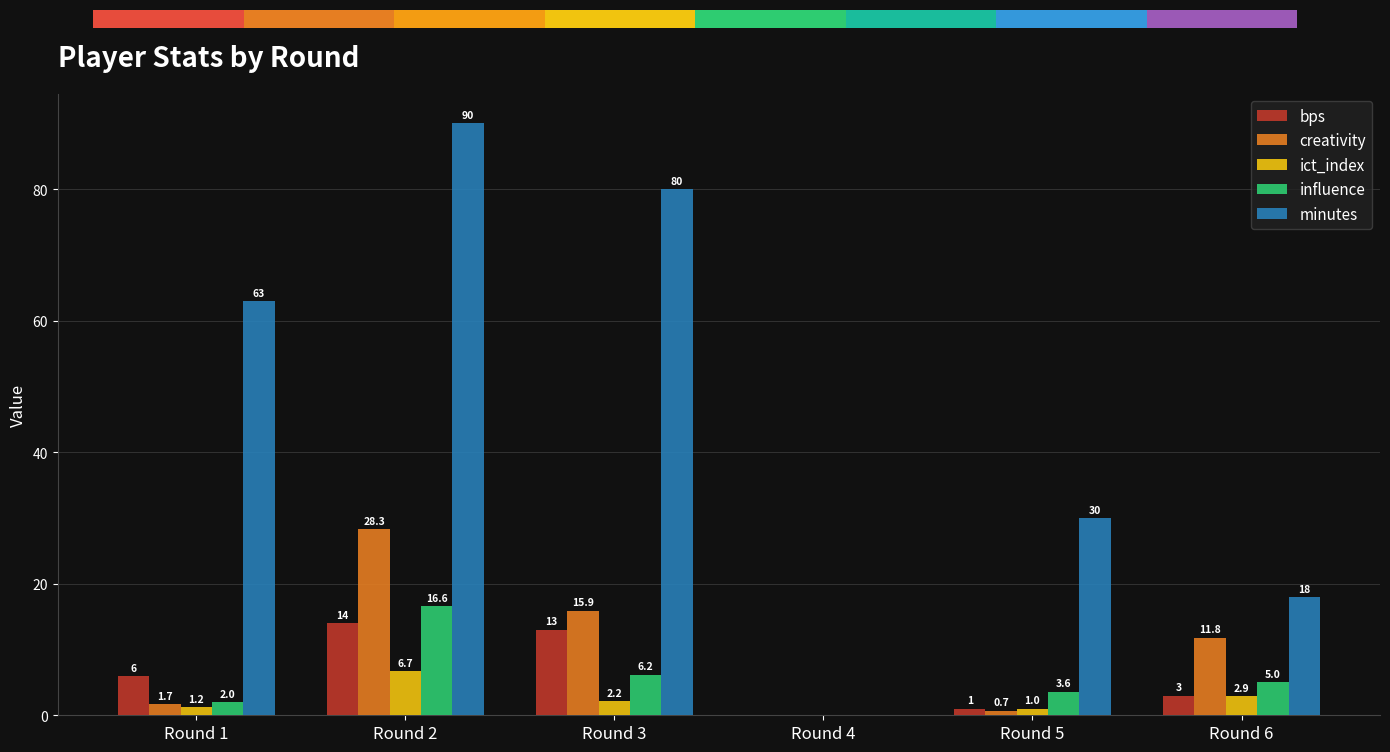

What are all the series names shown in the legend?

bps, creativity, ict_index, influence, minutes